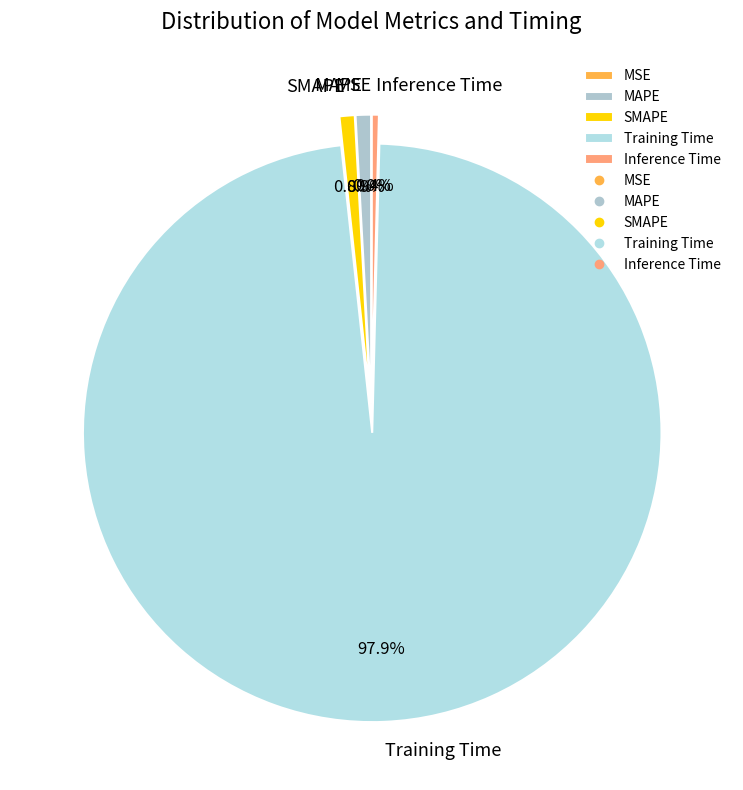

How much of the chart is everything except Inference Time?

99.6%